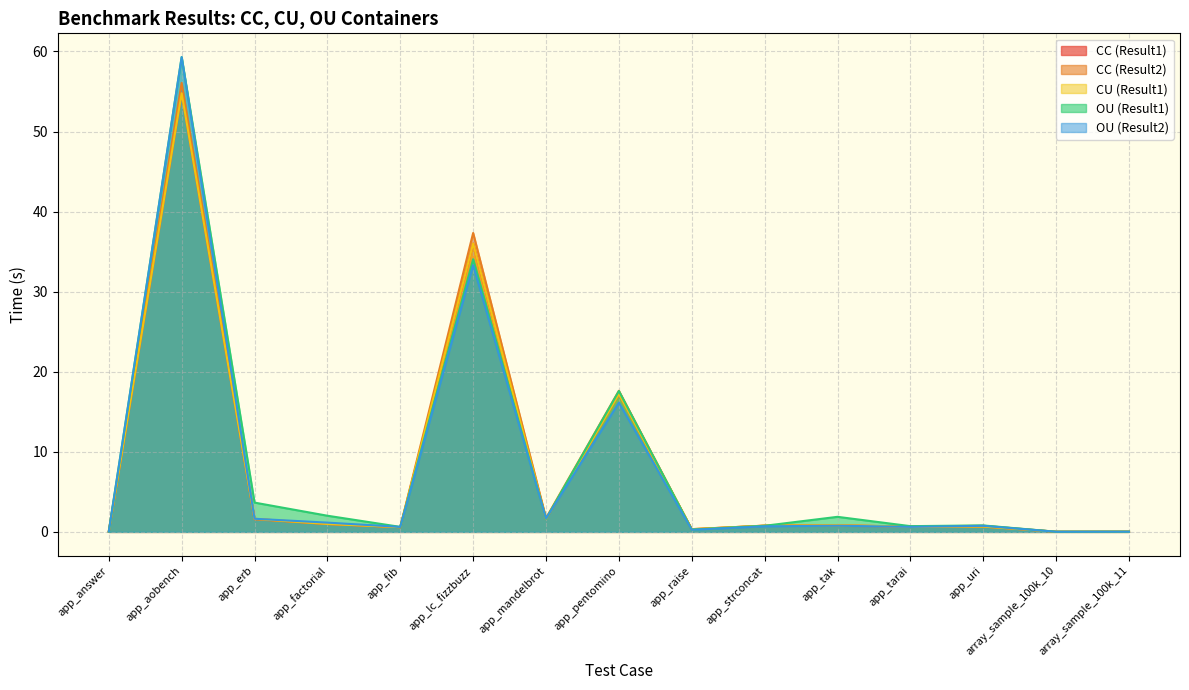

Reading right to left, extract all data points from this chart.

CC (Result1): 0.0	0.0	0.7	0.6	0.8	0.8	0.3	17.2	1.6	36.0	0.6	1.0	1.6	54.8	0.0
CC (Result2): 0.0	0.0	0.8	0.7	0.7	0.8	0.3	17.6	1.7	37.3	0.6	1.0	1.6	56.1	0.0
CU (Result1): 0.0	0.0	0.7	0.6	0.8	0.8	0.3	17.2	1.6	36.0	0.6	1.0	1.6	54.8	0.0
OU (Result1): 0.0	0.0	0.8	0.7	1.9	0.8	0.3	17.6	1.6	34.1	0.6	2.0	3.7	59.3	0.0
OU (Result2): 0.0	0.0	0.8	0.6	0.8	0.7	0.3	16.1	1.7	33.3	0.6	1.2	1.6	59.3	0.0